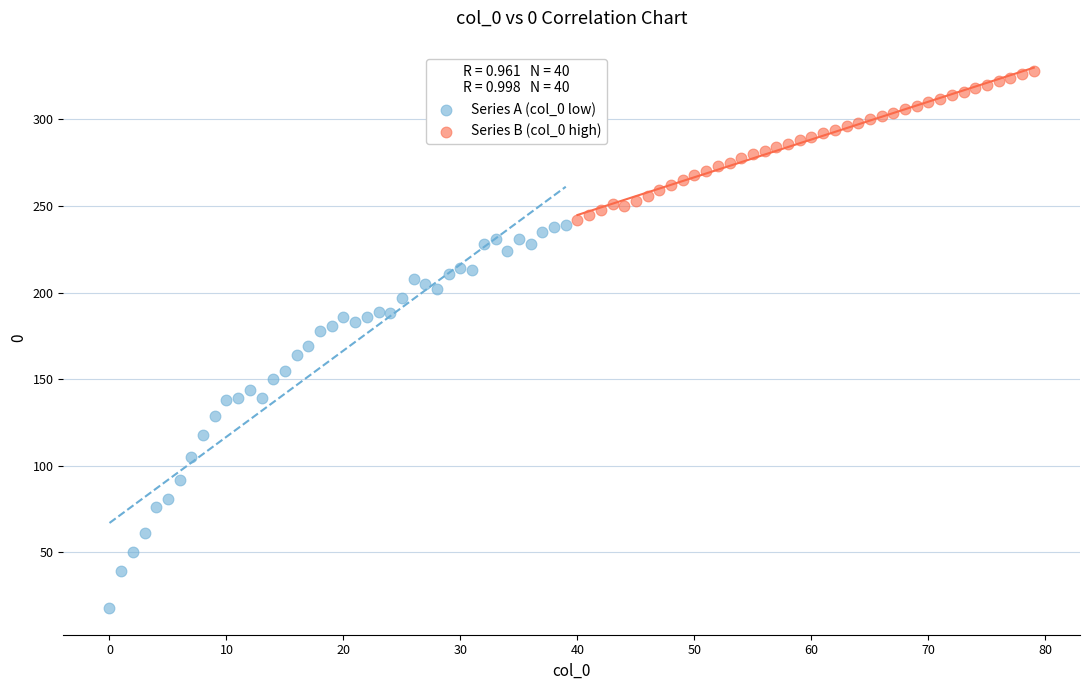

What are all the series names shown in the legend?

Series A (col_0 low), Series B (col_0 high)